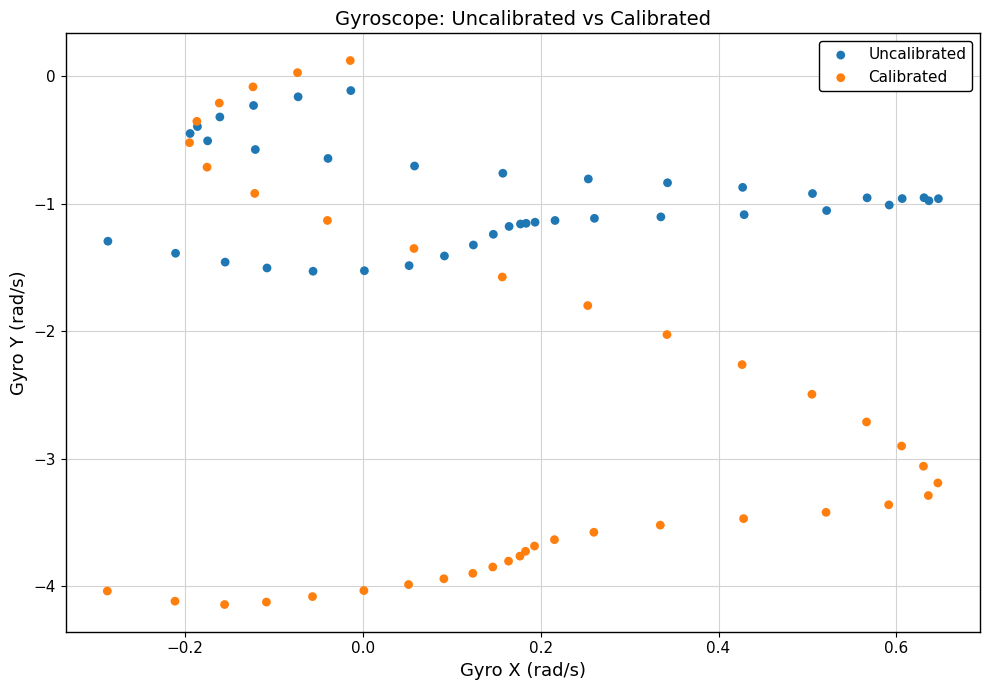

Which series reaches the minimum Y coordinate?

Calibrated